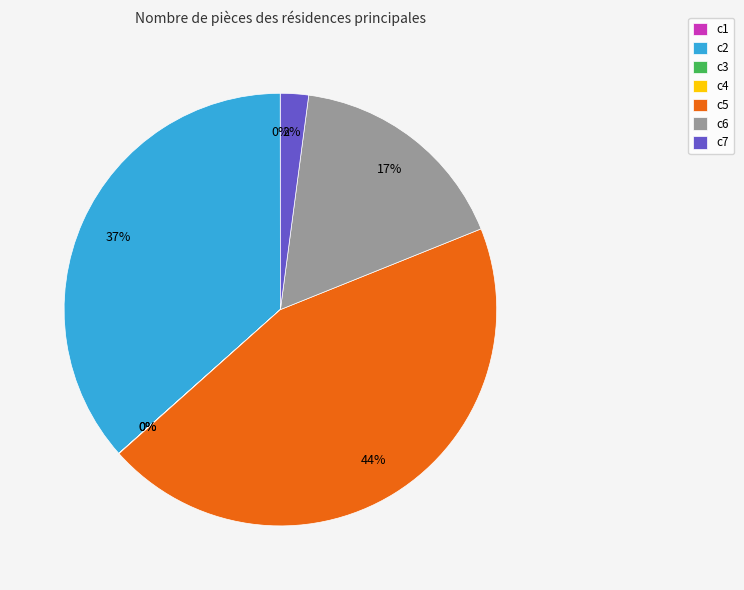

Which slice is the largest?

c5